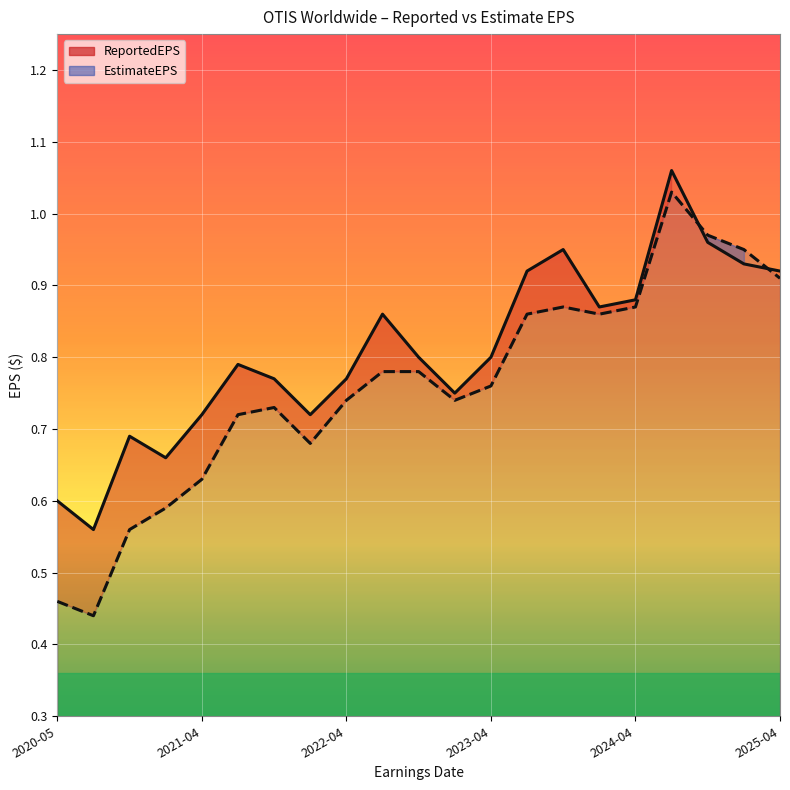

Rank the series at 19 from lowest to highest value.

ReportedEPS, EstimateEPS